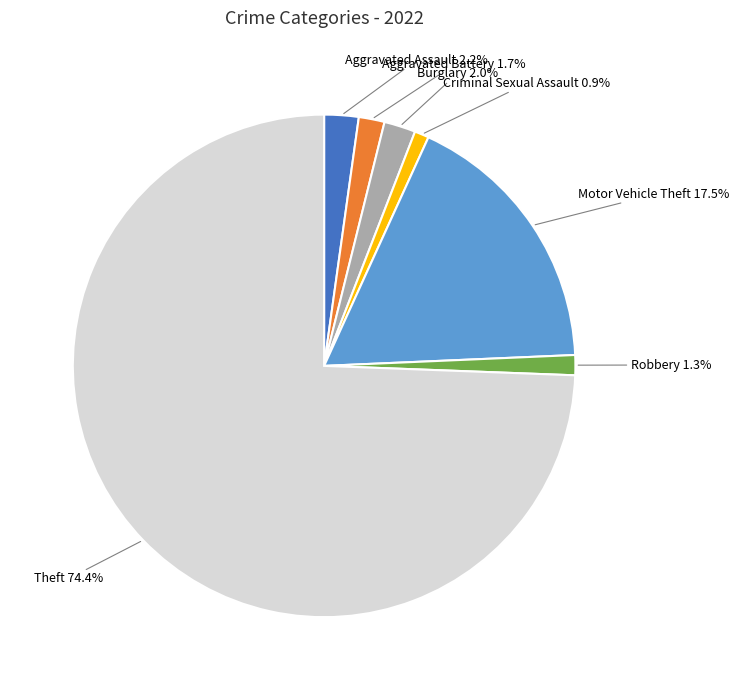

To the nearest percent, what is the average slice percentage?

14%